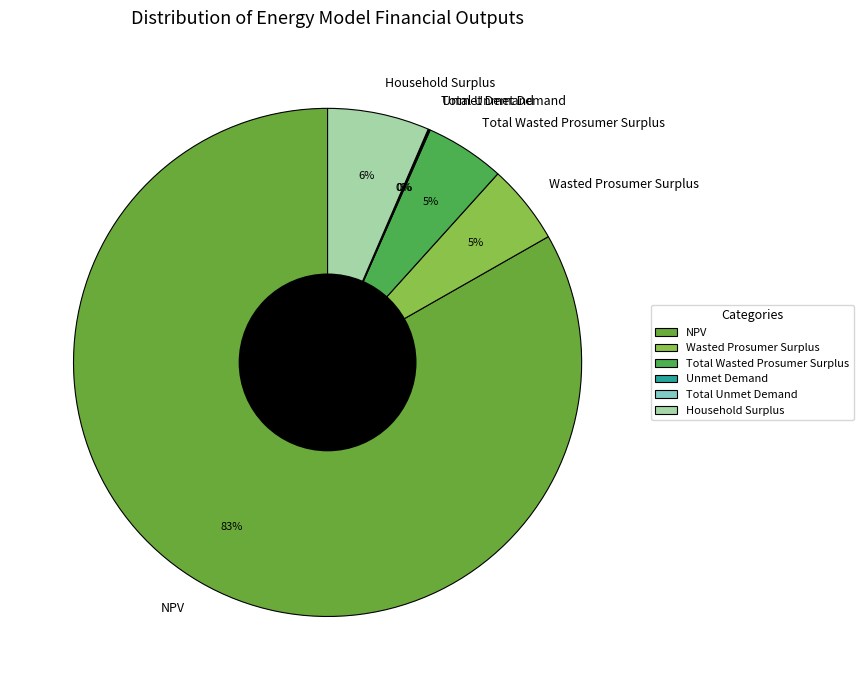

Is the sum of Total Wasted Prosumer Surplus and Household Surplus greater than half?

No